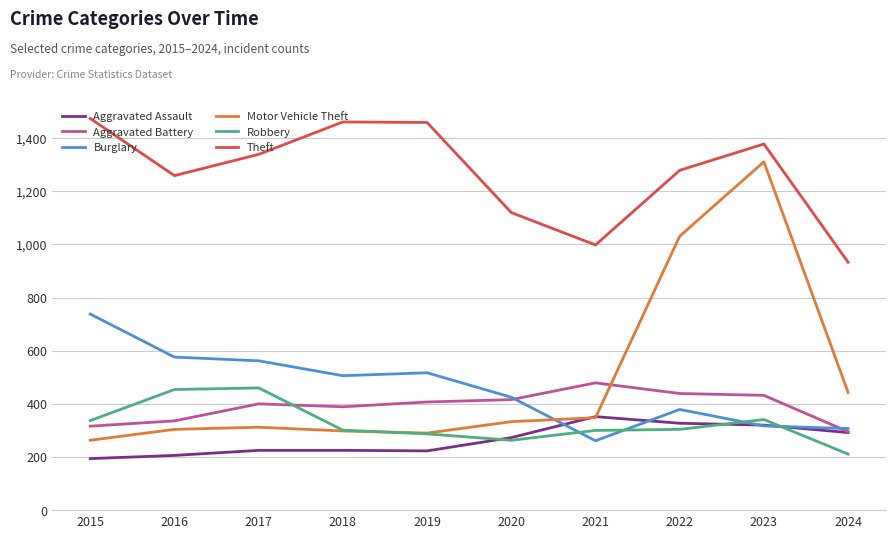

Is it true that Theft equals 1279 at 2022?

True